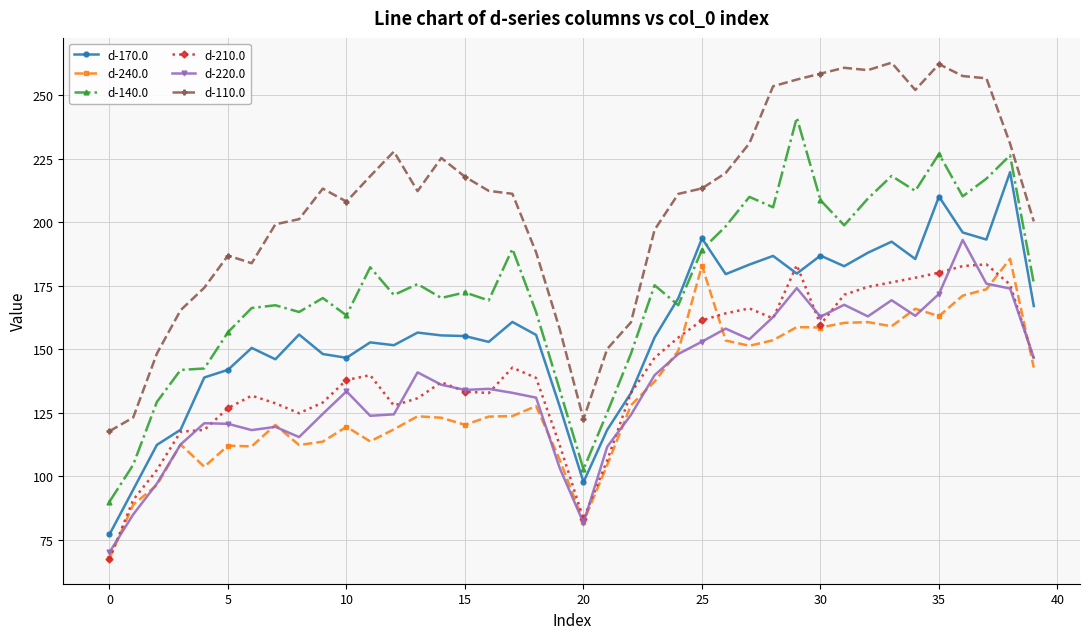

What are all the series names shown in the legend?

d-170.0, d-240.0, d-140.0, d-210.0, d-220.0, d-110.0